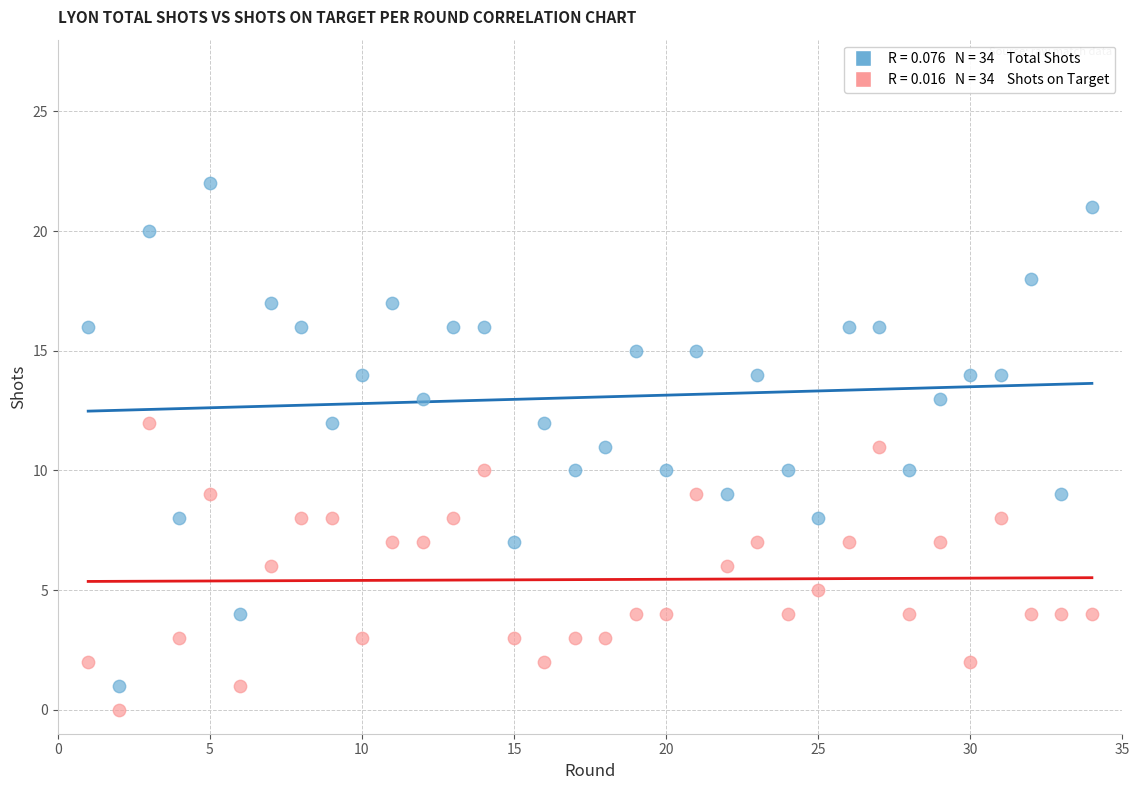

Across all data points, what is the range of X values (max minus min)?

33